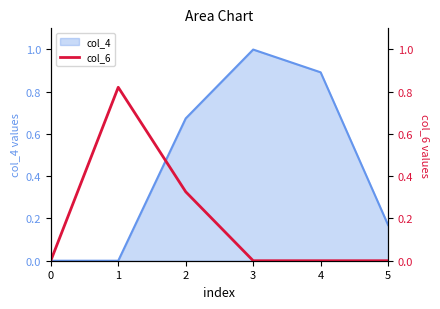

Does the chart have visible grid lines?

No